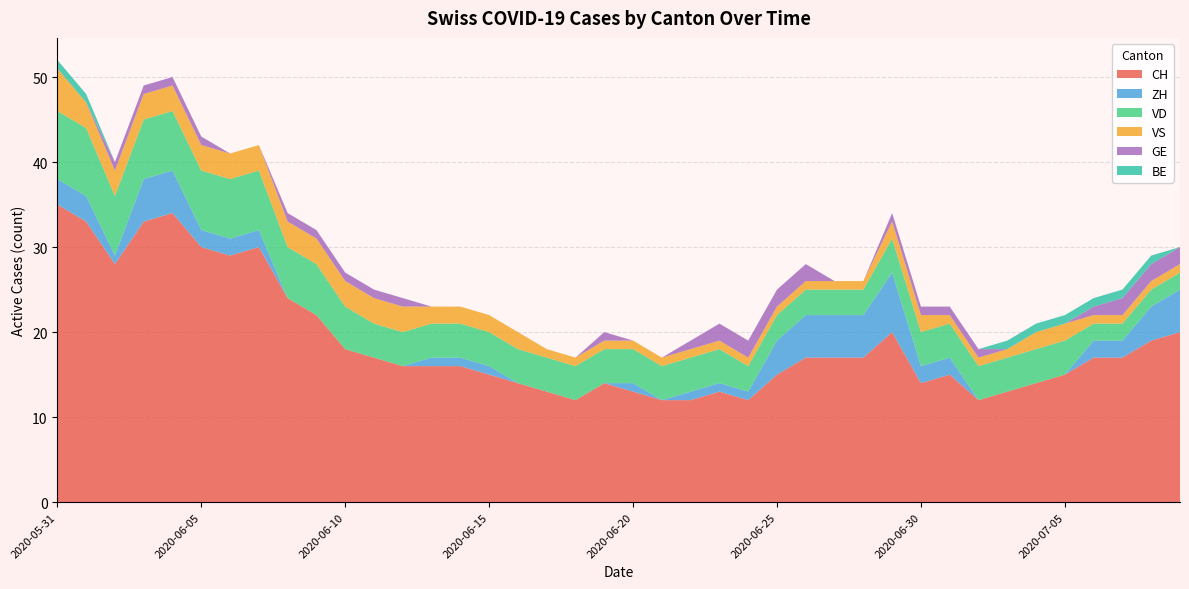

Reading left to right, extract all data points from this chart.

CH: 35	33	28	33	34	30	29	30	24	22	18	17	16	16	16	15	14	13	12	14	13	12	12	13	12	15	17	17	17	20	14	15	12	13	14	15	17	17	19	20
ZH: 3	3	1	5	5	2	2	2	0	0	0	0	0	1	1	1	0	0	0	0	1	0	1	1	1	4	5	5	5	7	2	2	0	0	0	0	2	2	4	5
VD: 8	8	7	7	7	7	7	7	6	6	5	4	4	4	4	4	4	4	4	4	4	4	4	4	3	3	3	3	3	4	4	4	4	4	4	4	2	2	2	2
VS: 5	3	3	3	3	3	3	3	3	3	3	3	3	2	2	2	2	1	1	1	1	1	1	1	1	1	1	1	1	2	2	1	1	1	2	2	1	1	1	1
GE: 0	0	1	1	1	1	0	0	1	1	1	1	1	0	0	0	0	0	0	1	0	0	1	2	2	2	2	0	0	1	1	1	1	0	0	0	1	2	2	2
BE: 1	1	0	0	0	0	0	0	0	0	0	0	0	0	0	0	0	0	0	0	0	0	0	0	0	0	0	0	0	0	0	0	0	1	1	1	1	1	1	0